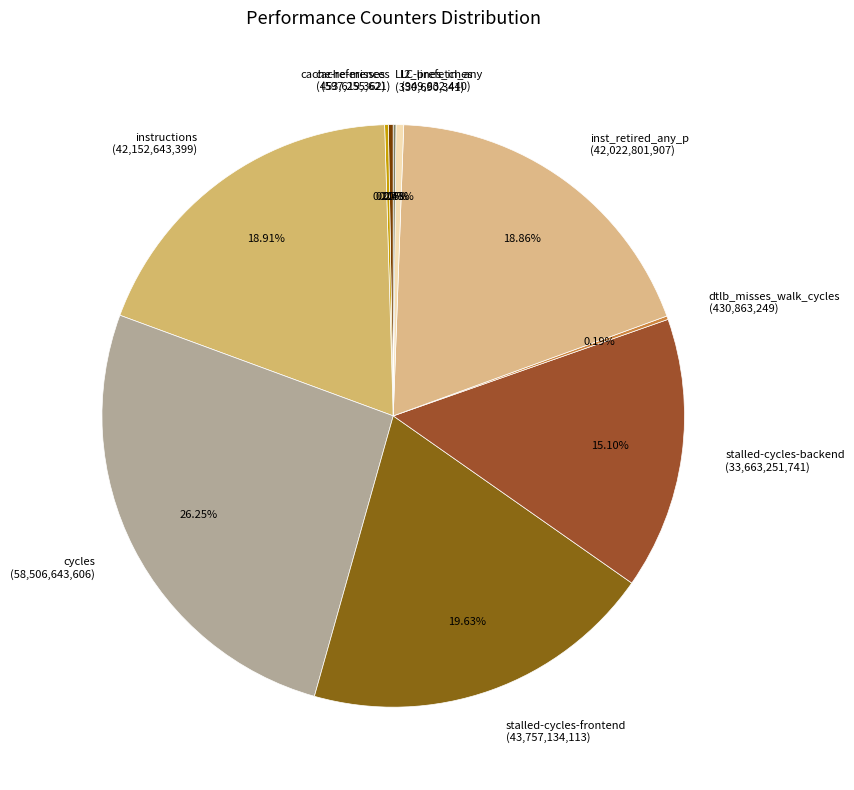

Between stalled-cycles-frontend and l2_lines_in_any, which is larger?

stalled-cycles-frontend